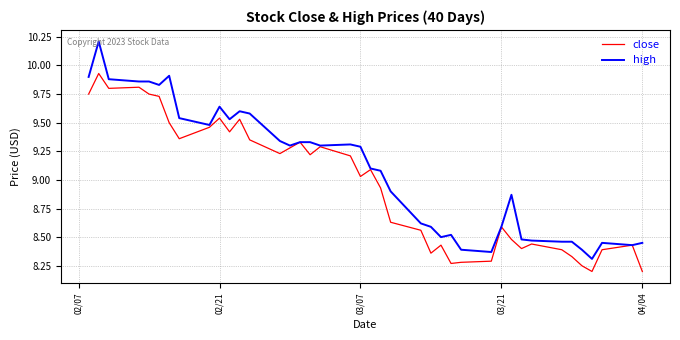

How many distinct data groups are displayed?

2